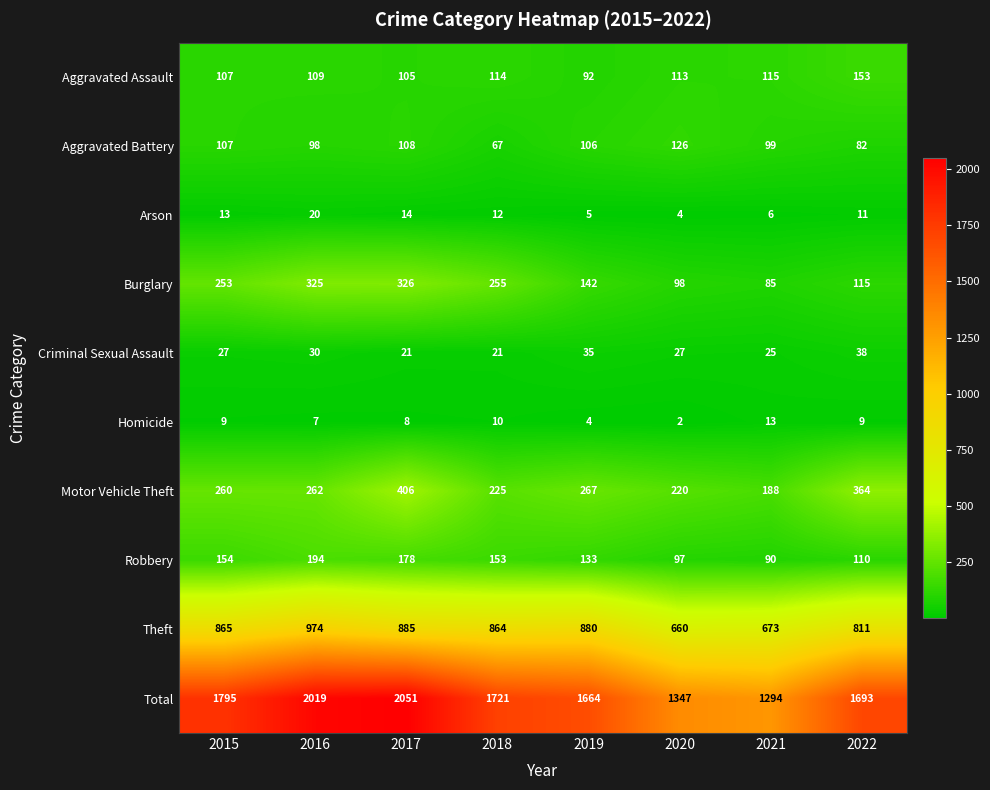

The Homicide series shows 9 at 2021. True or false?

False